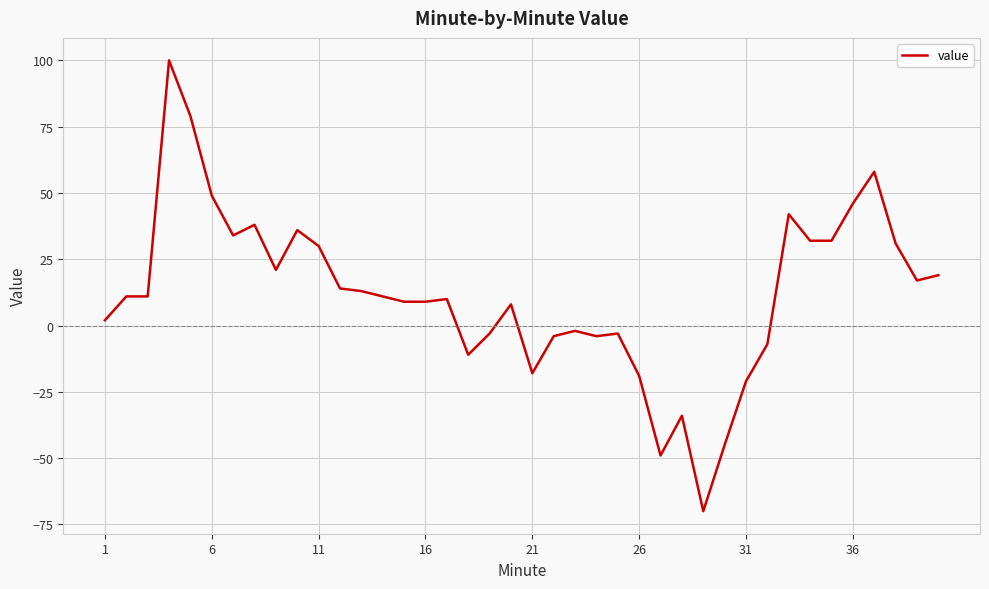

What is the difference between the maximum and minimum values?

170